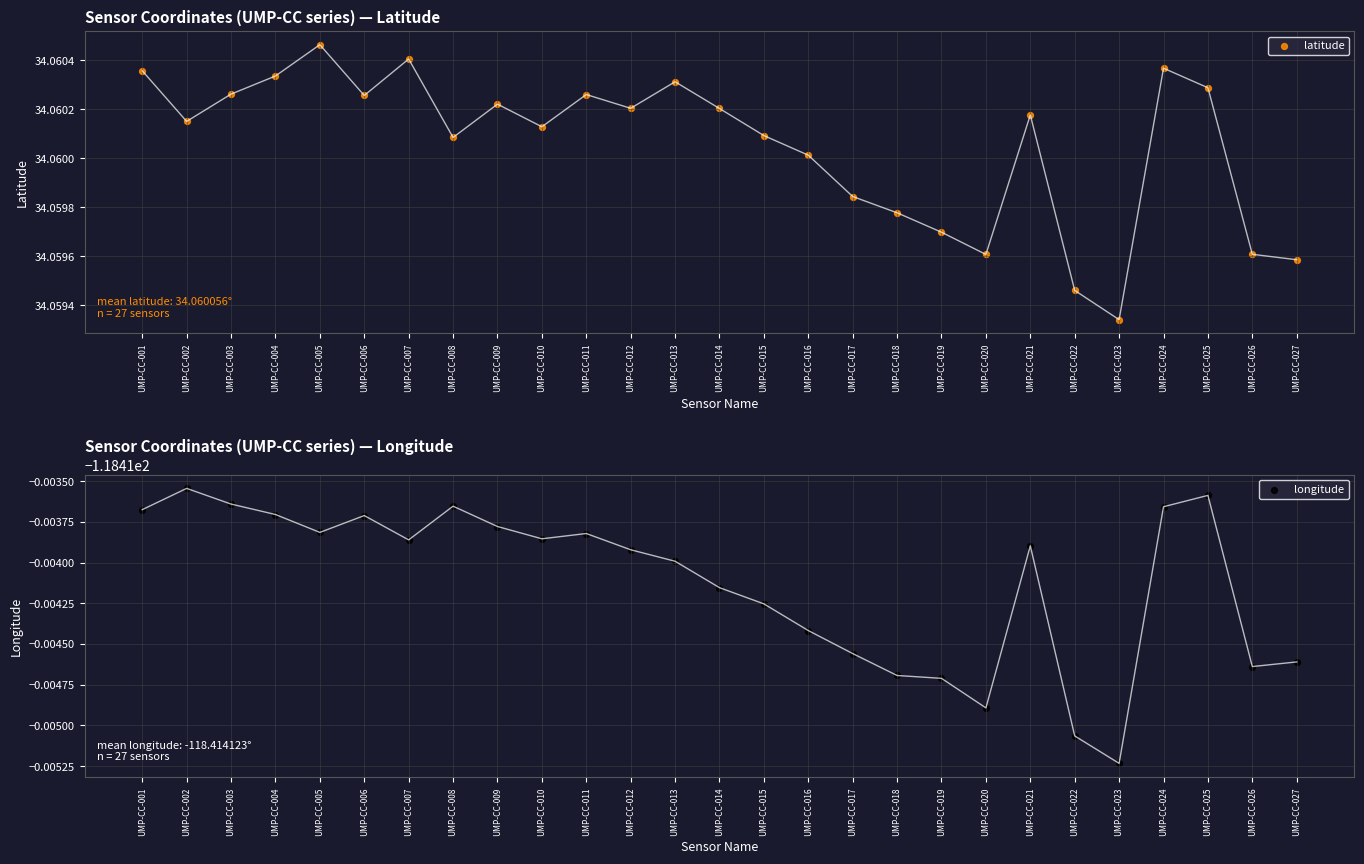

Is the value of latitude at UMP-CC-018 greater than the value of longitude at UMP-CC-009?

Yes